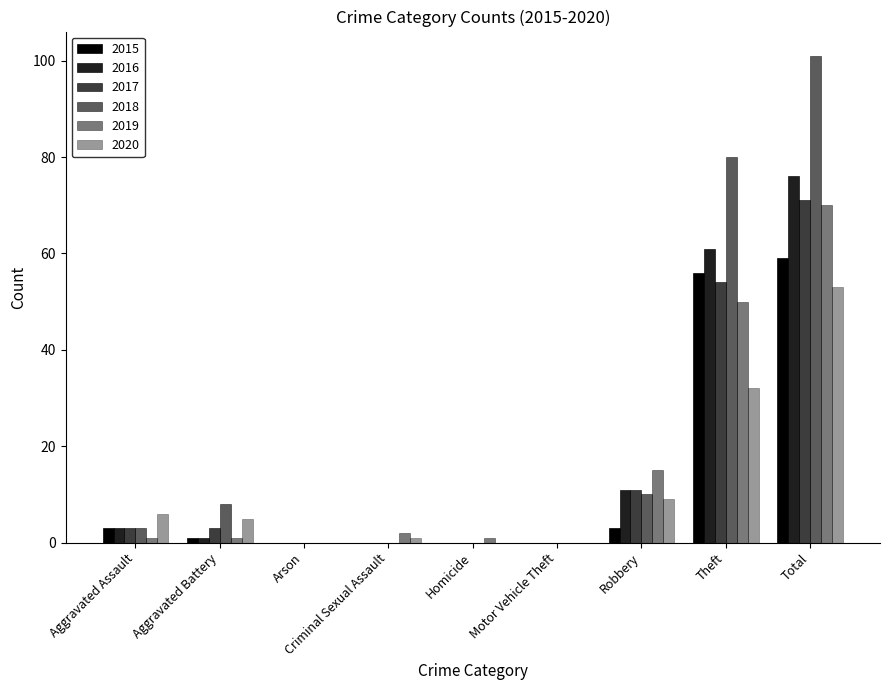

Is the value of 2017 at Arson greater than the value of 2018 at Criminal Sexual Assault?

No